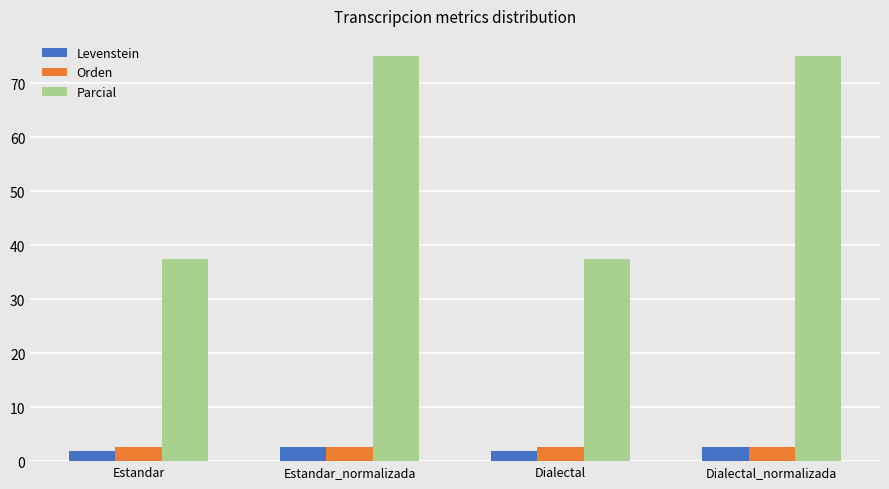

What is the label of the 4th bar from the left?

Dialectal_normalizada